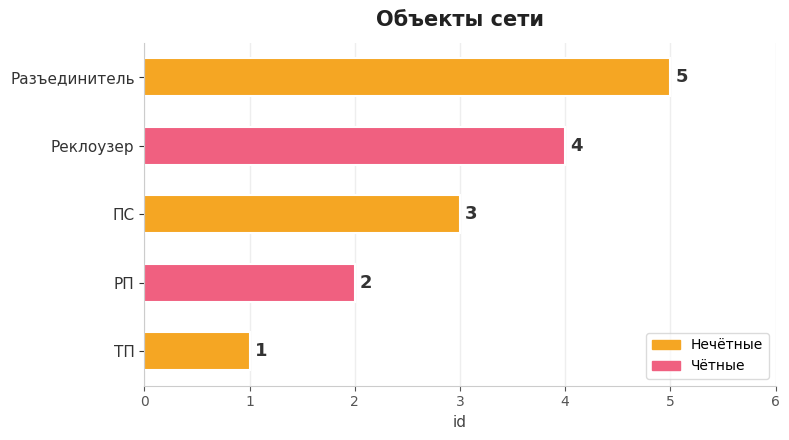

Between Разъединитель and ПС, which is larger?

Разъединитель